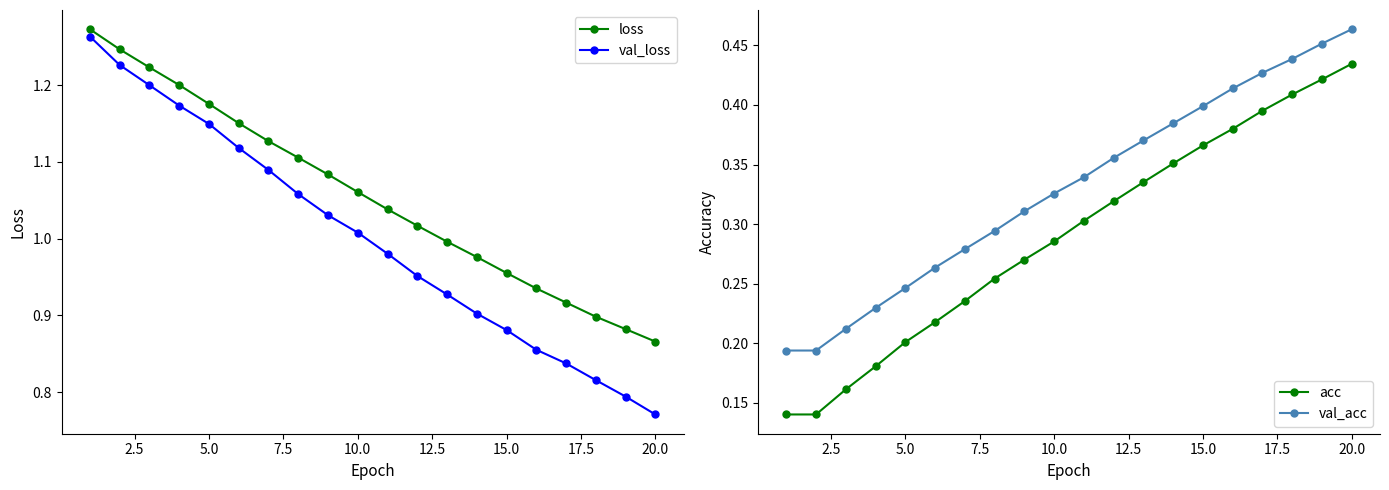

True or false: val_loss has a value of 0.4 at 20.0.

False